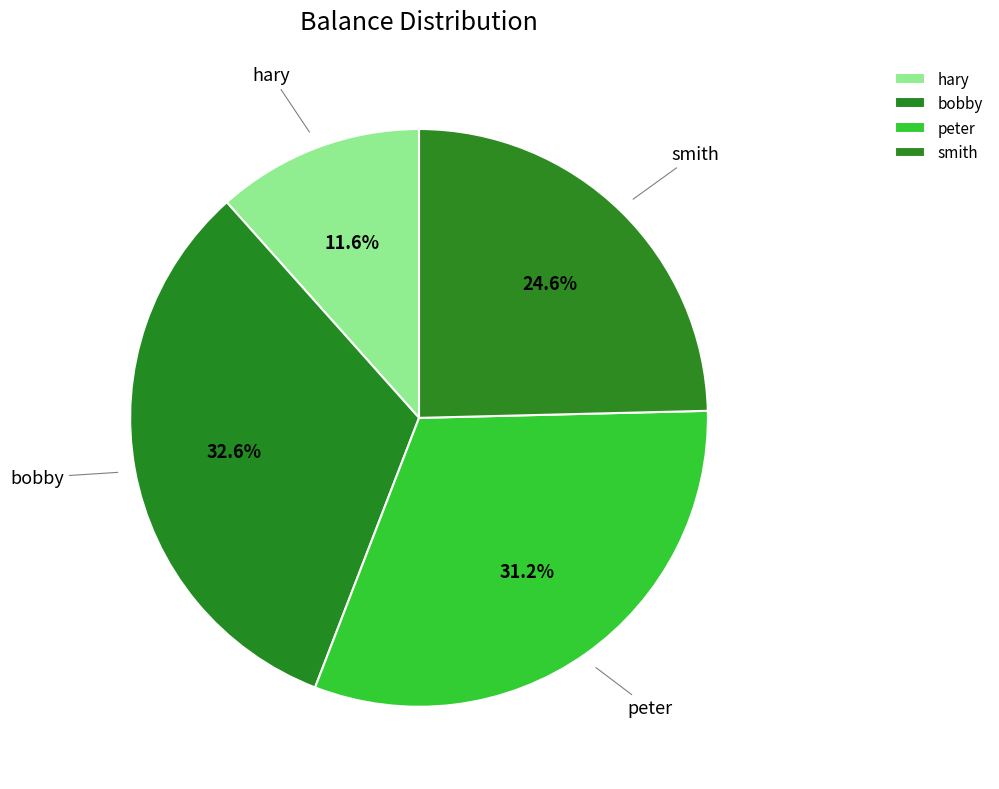

How many segments does this pie chart have?

4